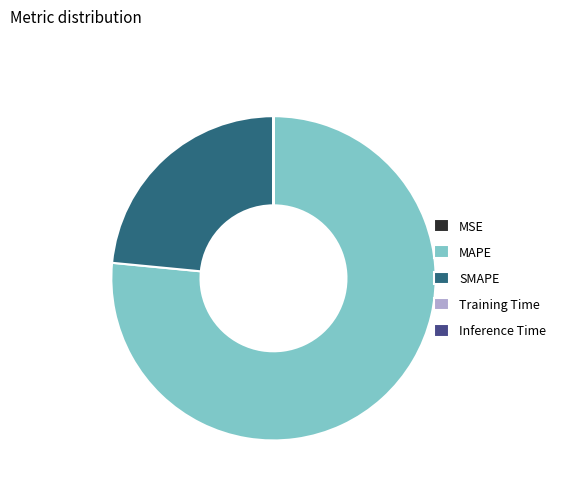

Does MAPE account for over 50% of the chart?

Yes